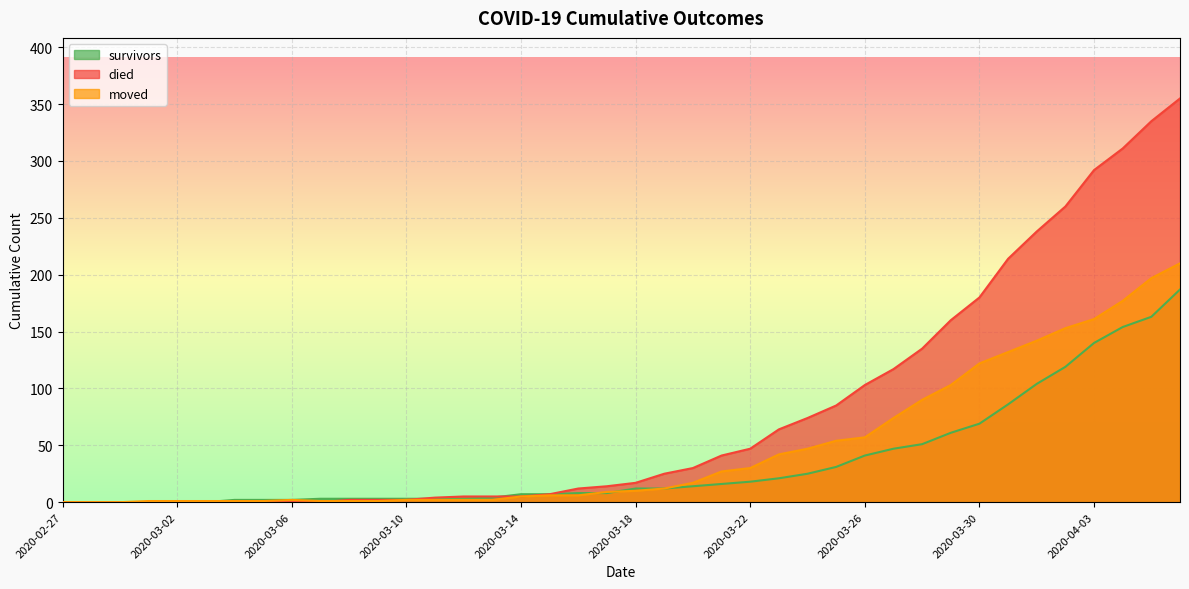

True or false: moved has a value of 1 at 2020-03-12.

False